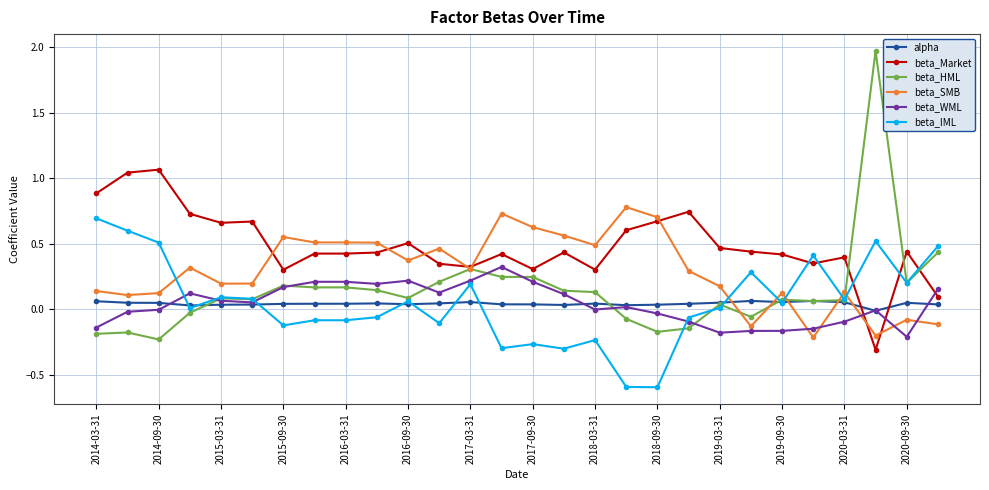

True or false: beta_SMB has more than 2 interior local peaks.

True